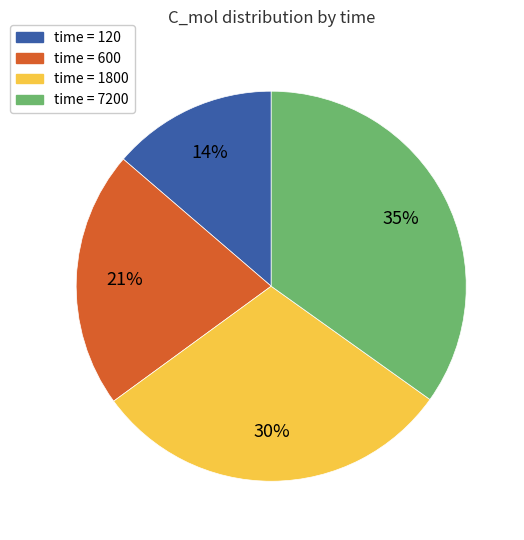

Does any single category account for the majority?

No